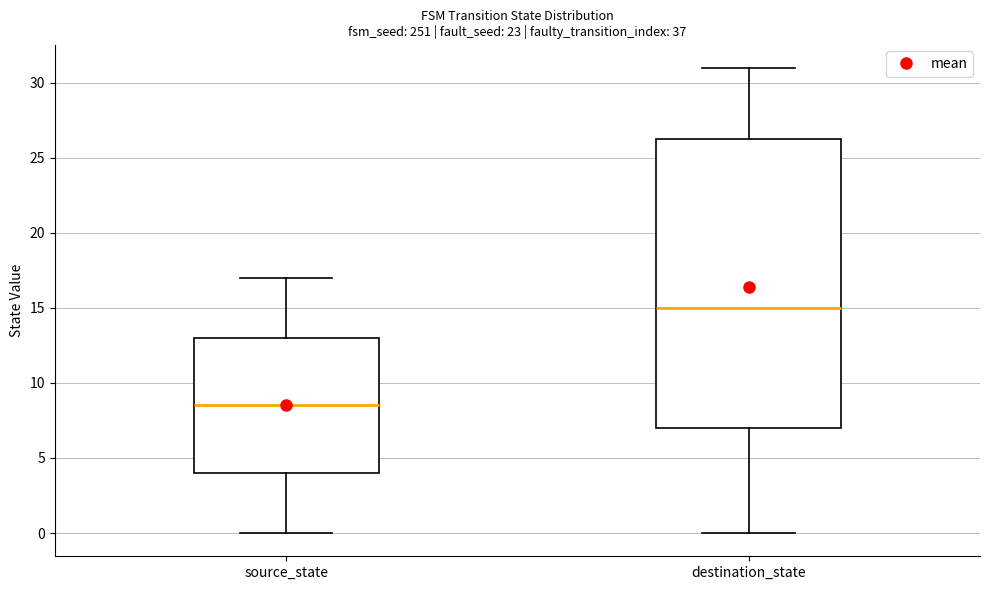

Comparing the boxes themselves (not the whiskers), which one is the tallest?

destination_state